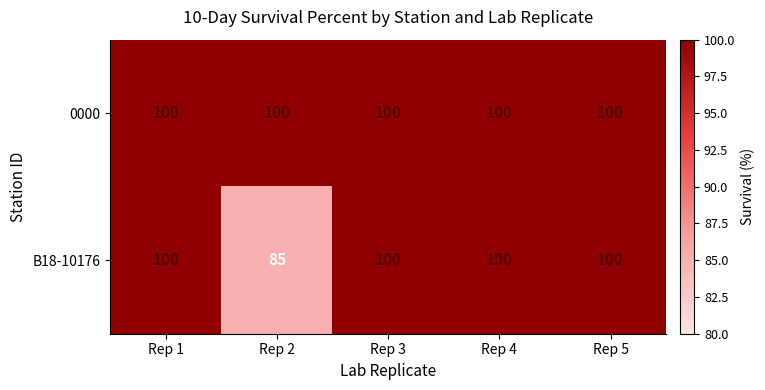

What is the minimum value for B18-10176?

85